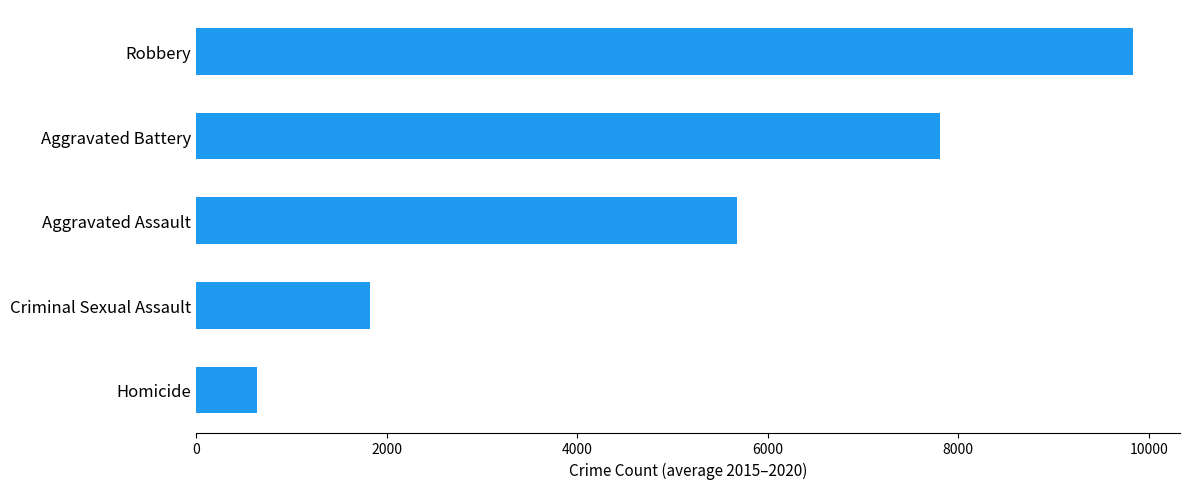

Which category has the lowest value across all series?

Homicide